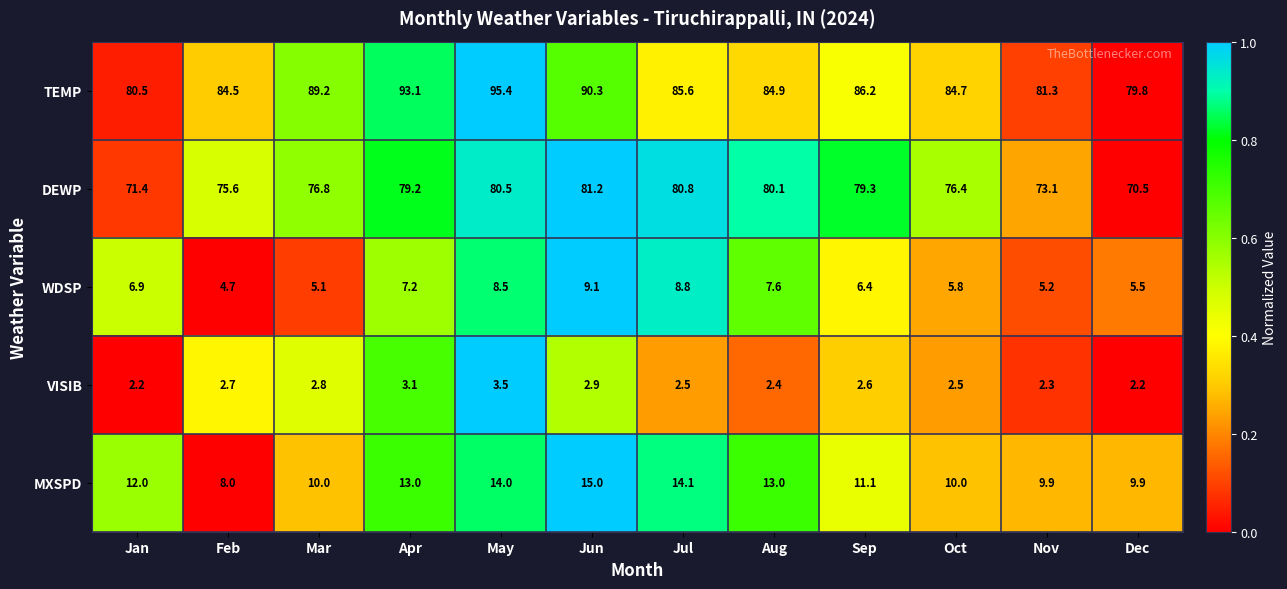

What is the difference between the maximum and second lowest values in the DEWP series?

9.8